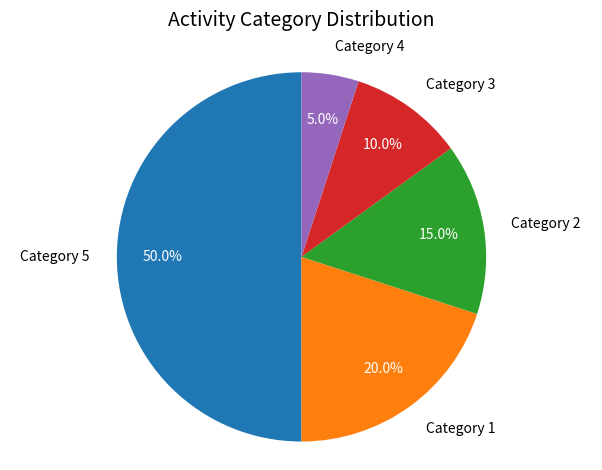

Count the number of slices in the pie.

5